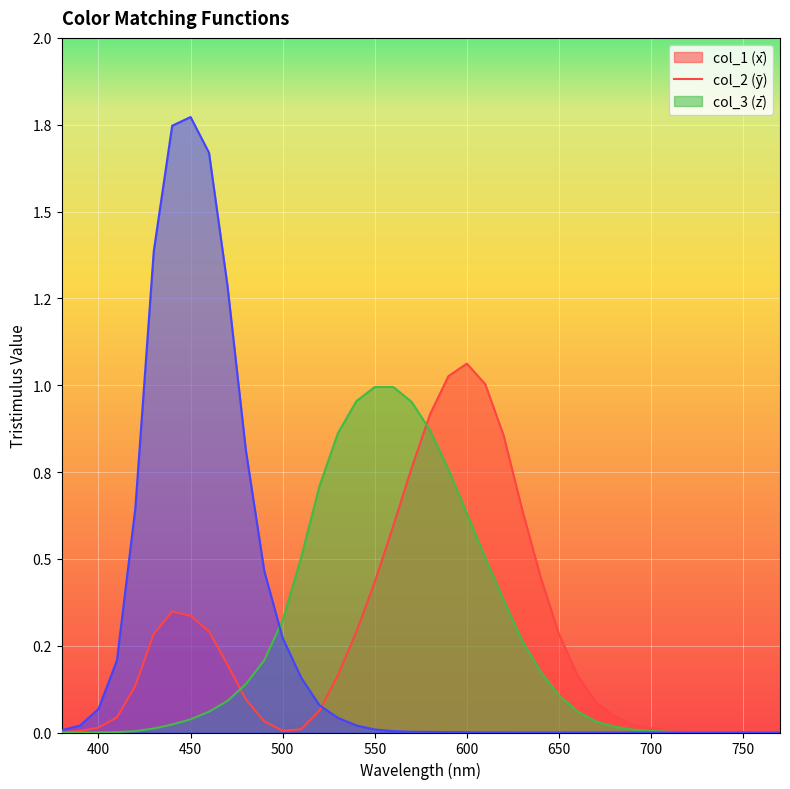

At 540, list the series in order from largest to smallest.

col_2, col_1, col_3